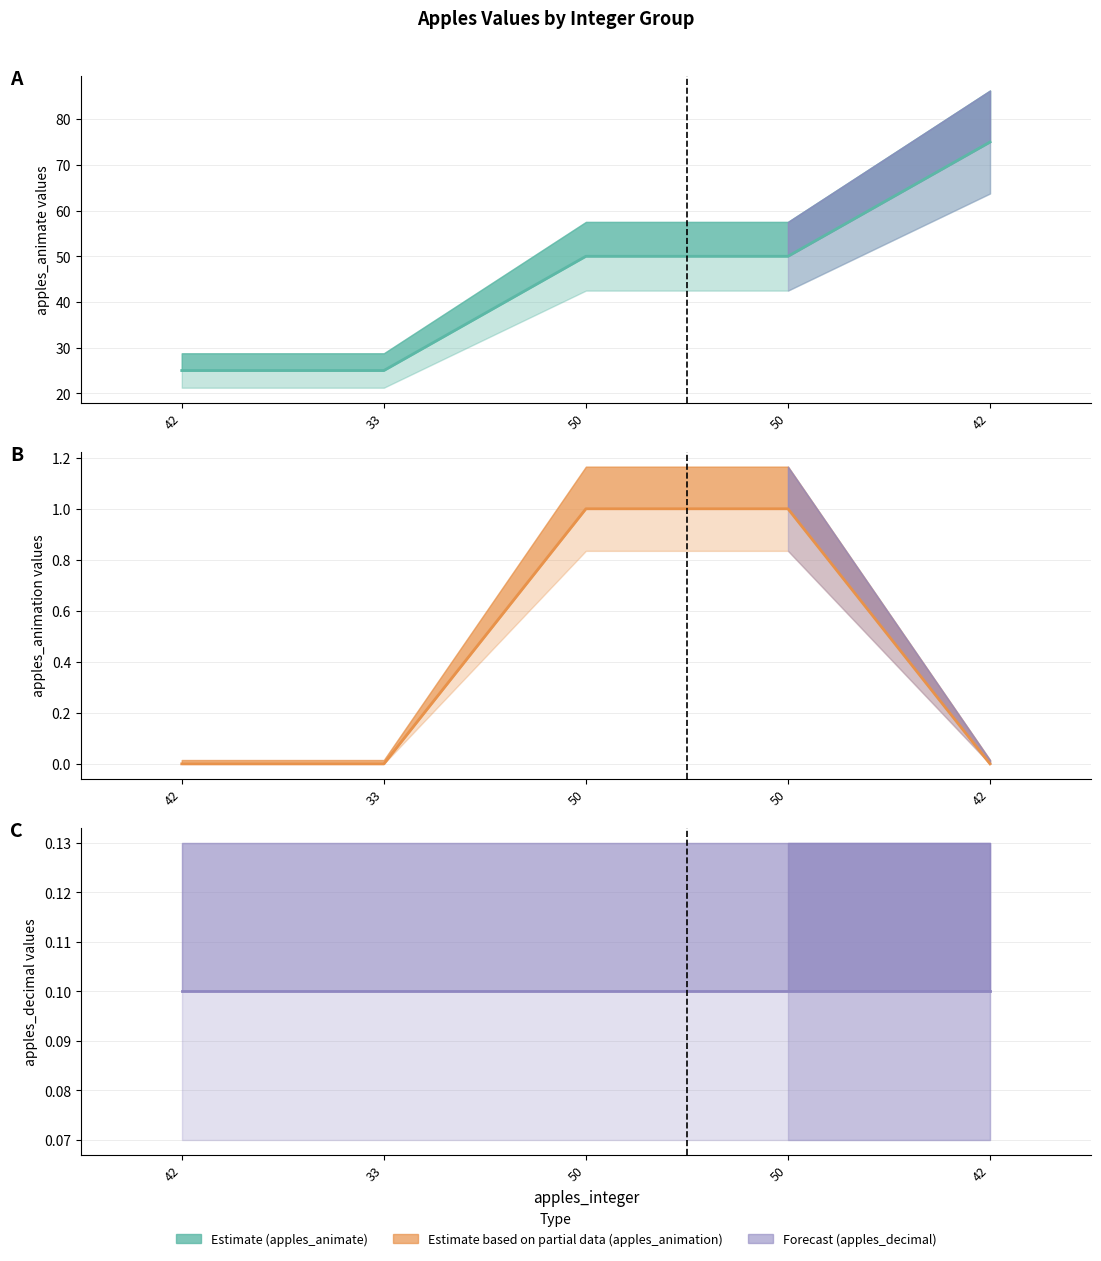

Reading left to right, transcribe all the data shown in this chart.

apples_animate (line): 25.0	25.0	50.0	50.0	75.0
apples_animation (line): 0.0	0.0	1.0	1.0	0.0
apples_decimal (line): 0.1	0.1	0.1	0.1	0.1